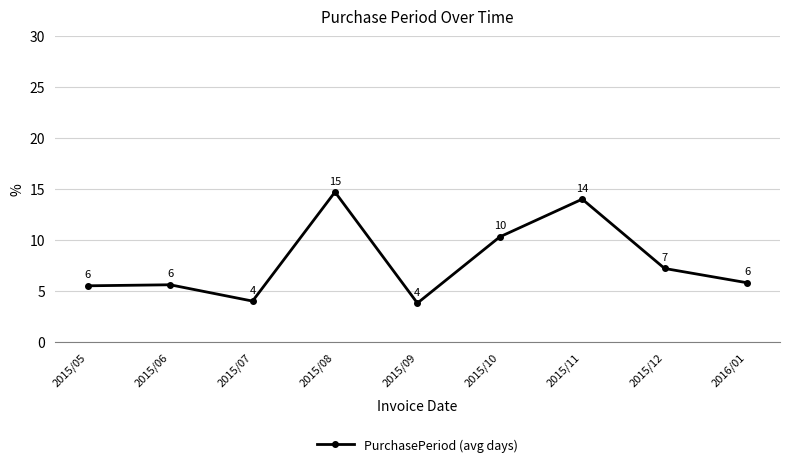

What is the difference between the second highest and second lowest values?

10.0